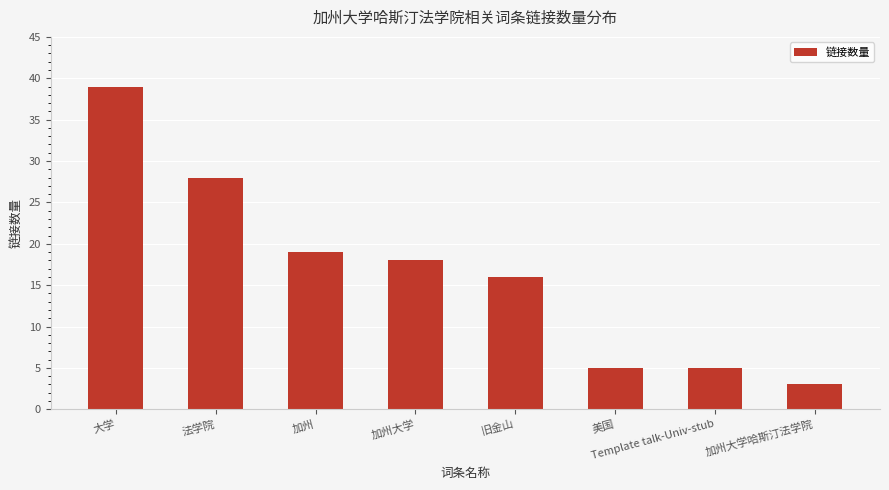

What position from the left is 加州大学哈斯汀法学院?

8